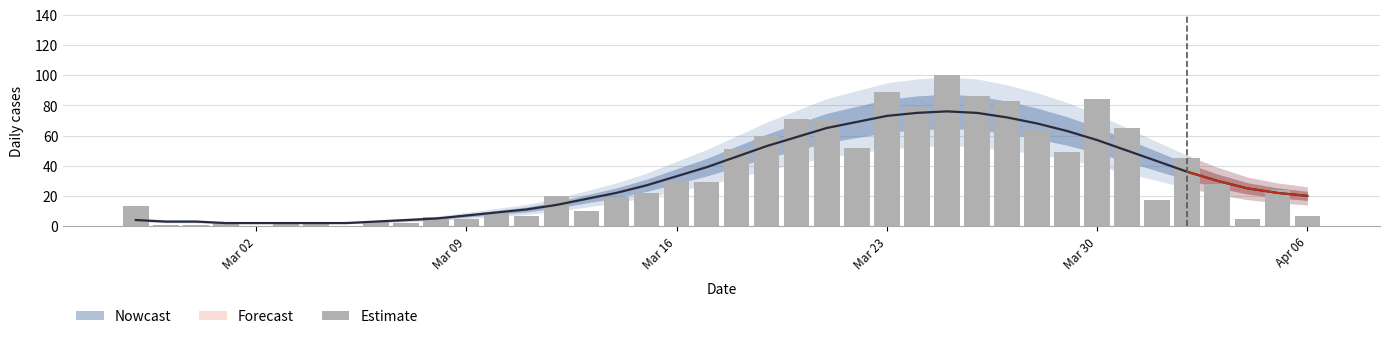

The value at Mar 30 is 116. True or false?

False